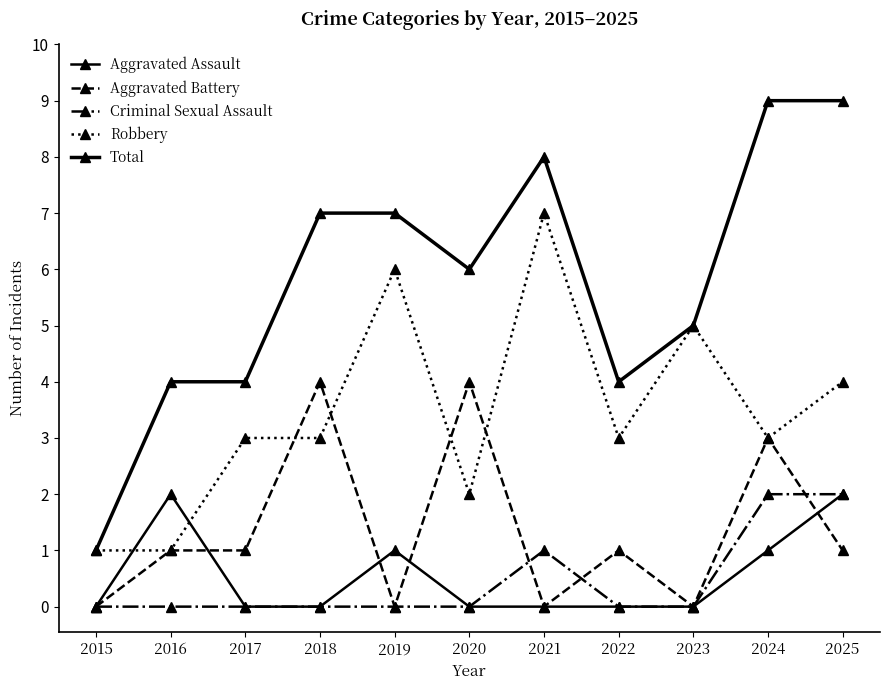

How many categories are shown in the chart?

11